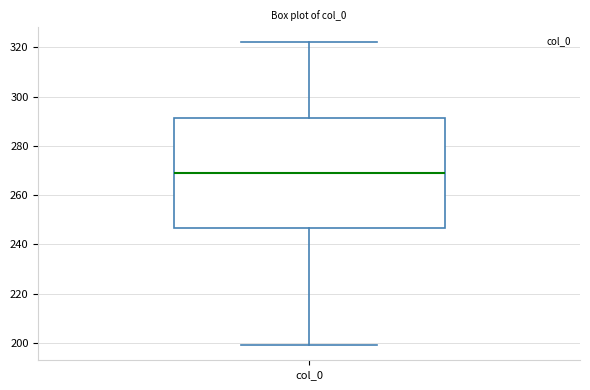

Transcribe this box plot: give where the median line is, the range the box spans, and where the two whiskers end, as read against the y-axis. The values are not printed on the chart, so give them approximately, as read against the axis.

median 268, box 246 to 292, whiskers 200 to 322